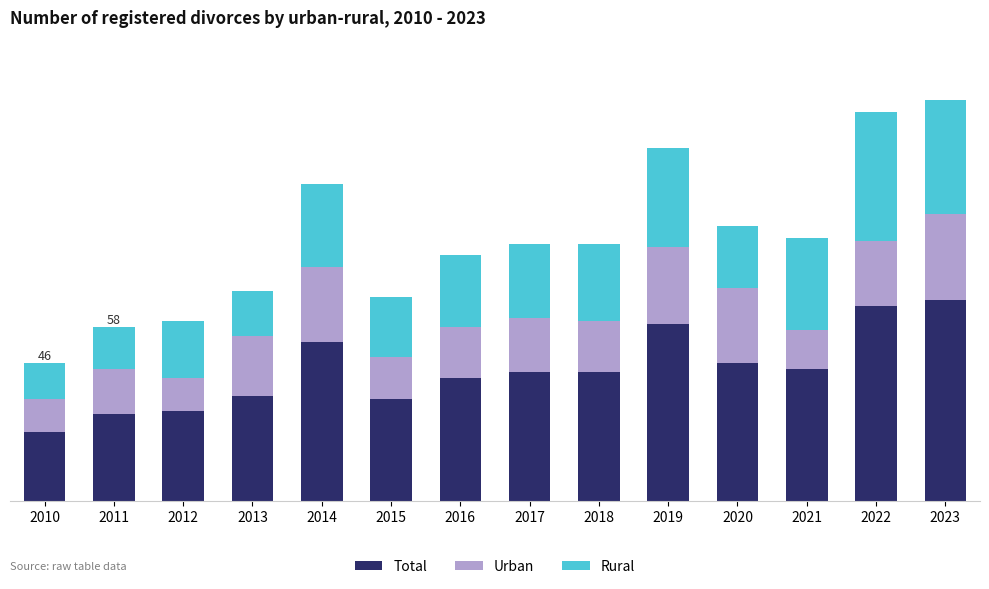

What is the difference between the Total values at 2011 and 2013?

6